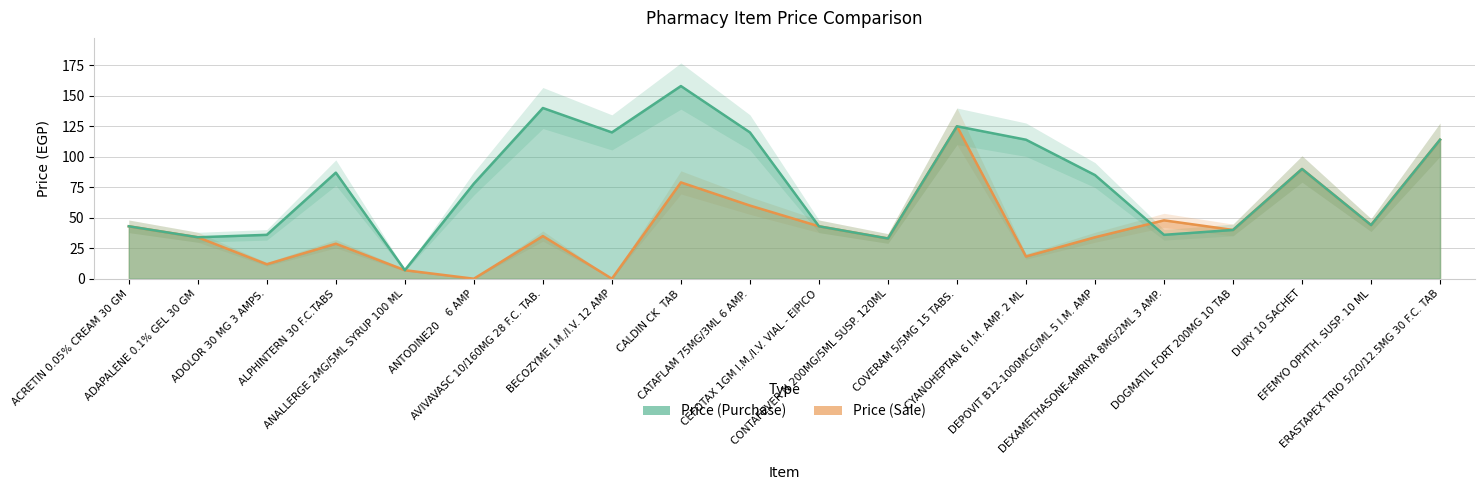

The Price (Sale) series shows 90.0 at DURY 10 SACHET. True or false?

True